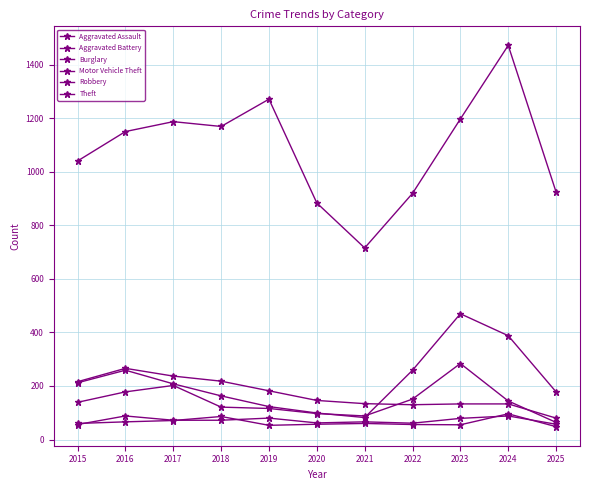

Which series changed the most between 2018 and 2023?

Motor Vehicle Theft